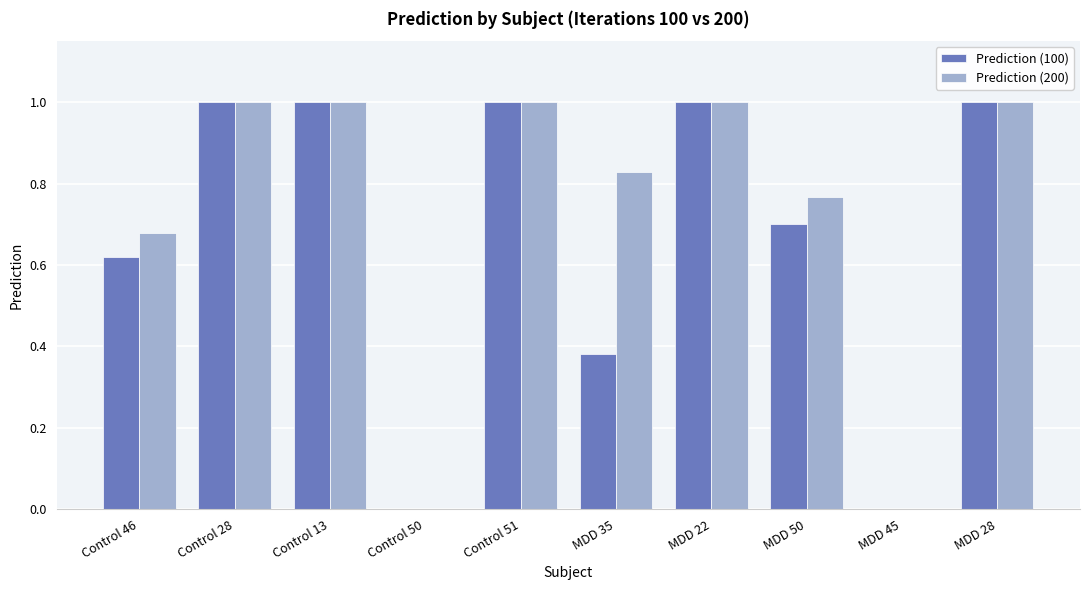

What is the highest value of the Prediction (200) series?

1.0